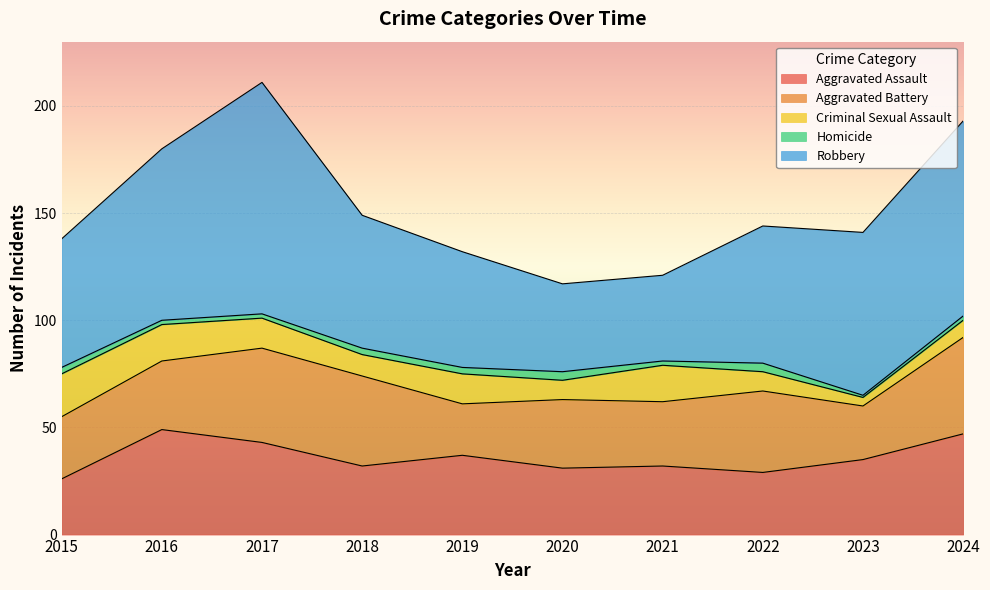

The value of Robbery at 2015 is 100. True or false?

False